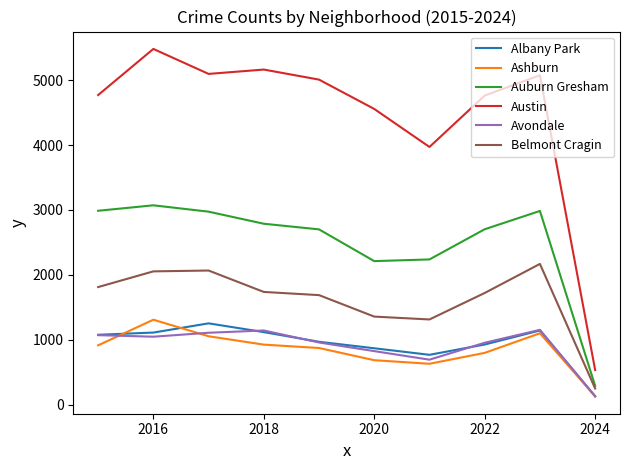

Does the chart display data point markers on the line(s)?

No